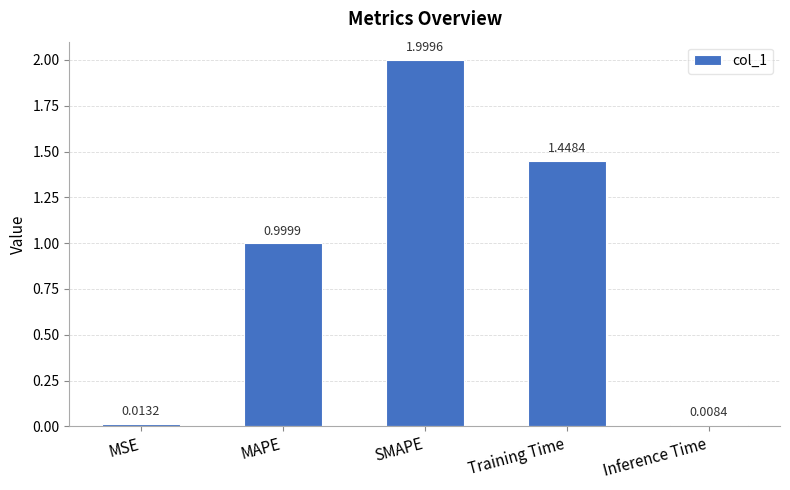

What is the label of the 1st bar from the left?

MSE